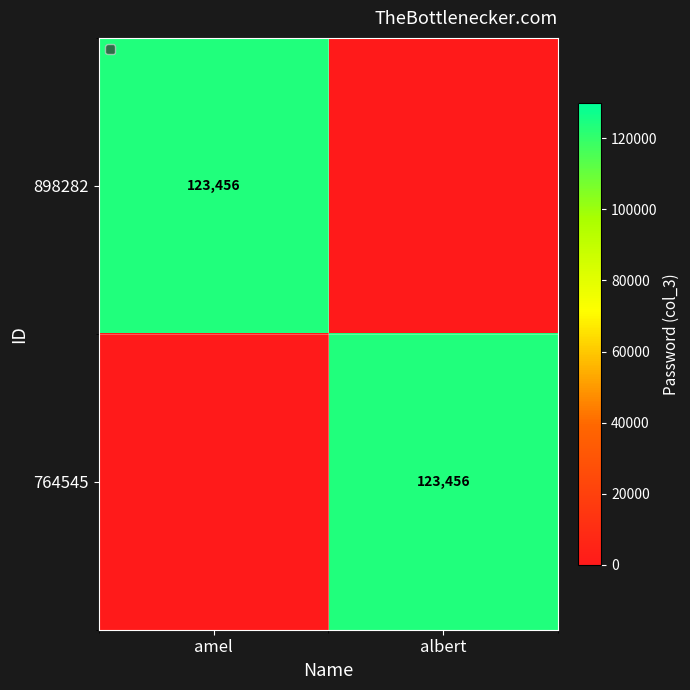

True or false: 898282 has a value of 123456 at amel.

True